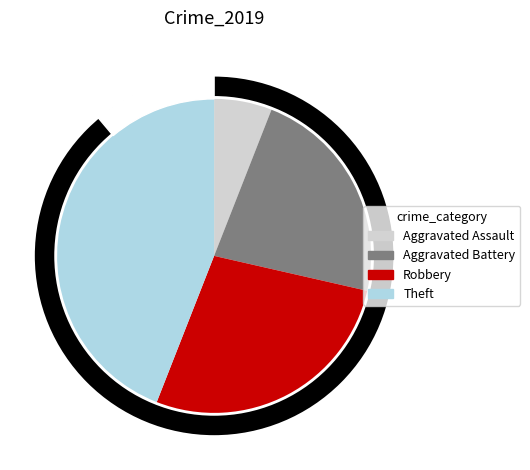

Combined, what portion of the pie is Robbery and Aggravated Assault?

33.3%